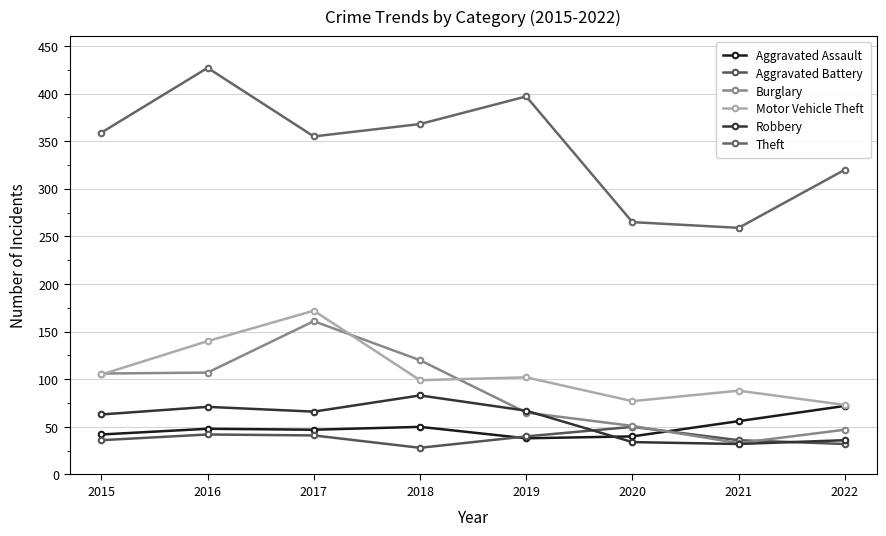

True or false: Theft has more than 2 interior local peaks.

False